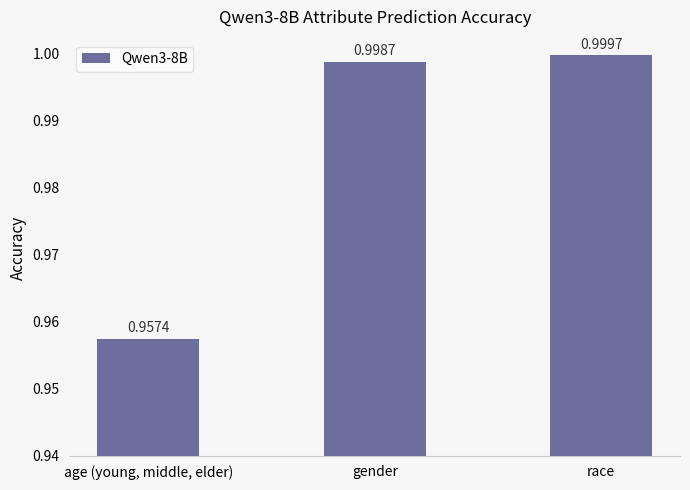

Which has a higher value, gender or age (young, middle, elder)?

gender